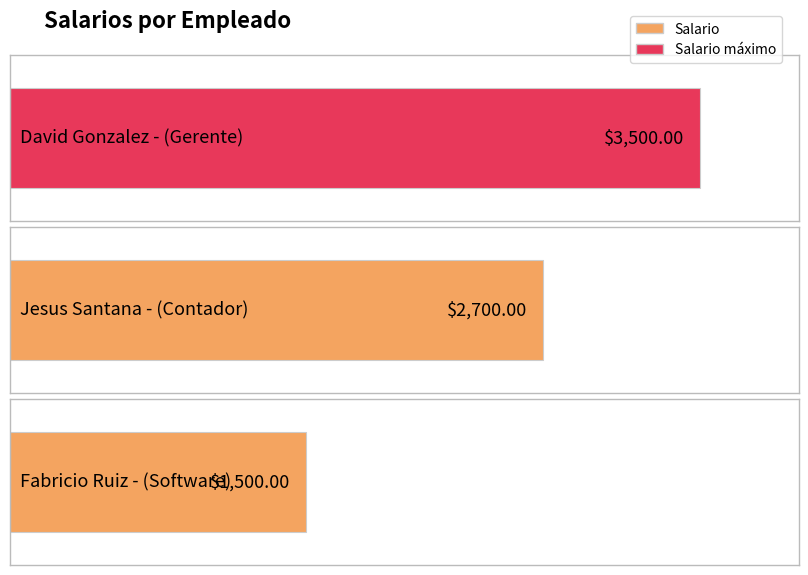

How many values are between 1500 and 3500?

3